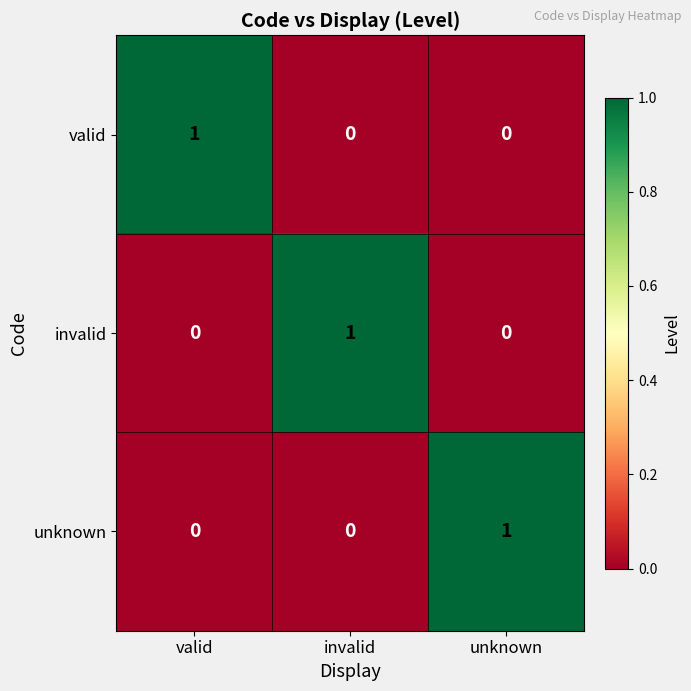

Reading left to right, list all the values displayed in this chart.

valid: 1	0	0
invalid: 0	1	0
unknown: 0	0	1